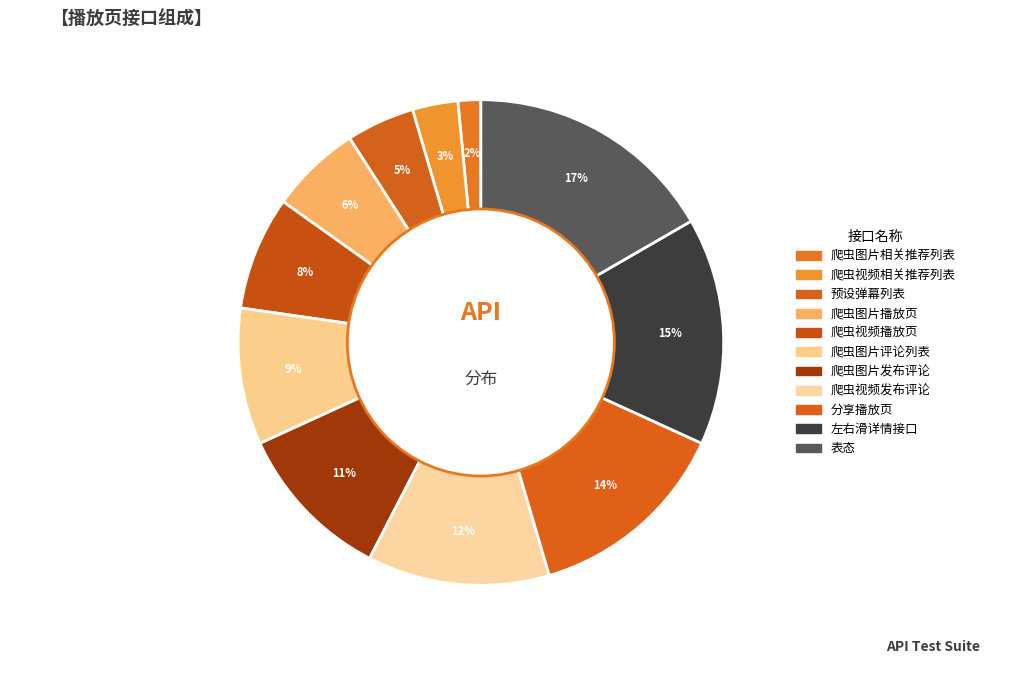

How many slices are in this pie chart?

11